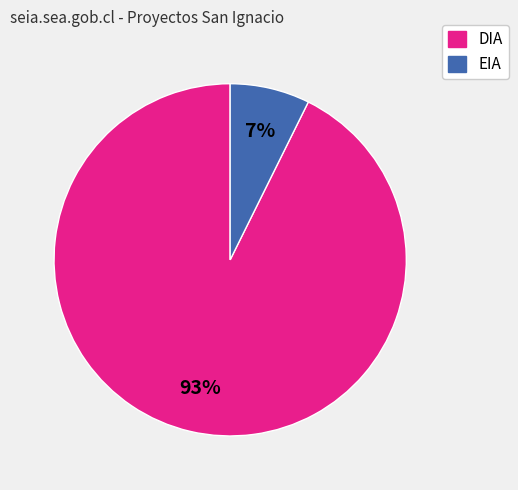

Count the number of slices in the pie.

2